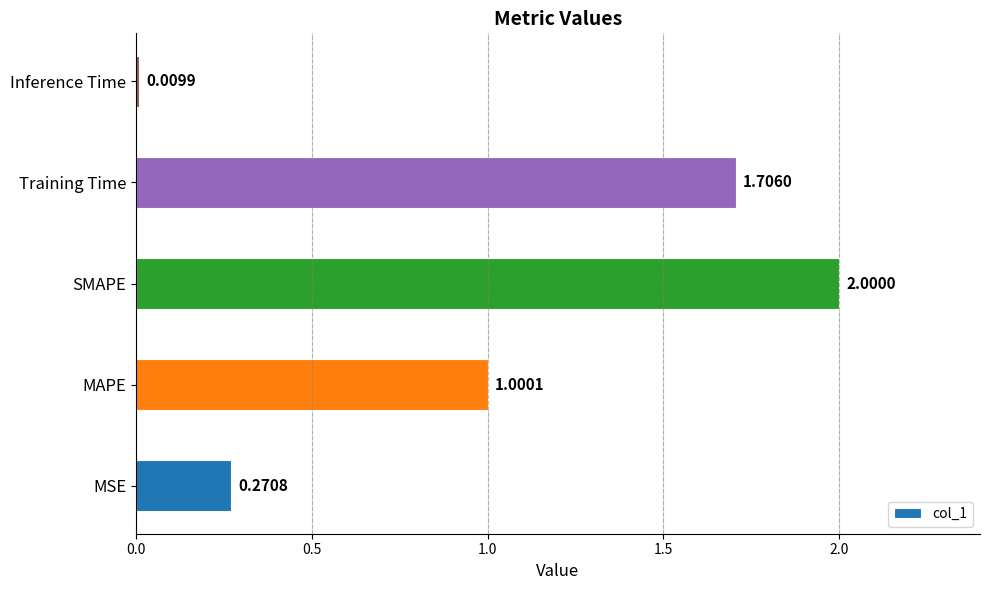

What is the change in value from MSE to Training Time?

+1.4